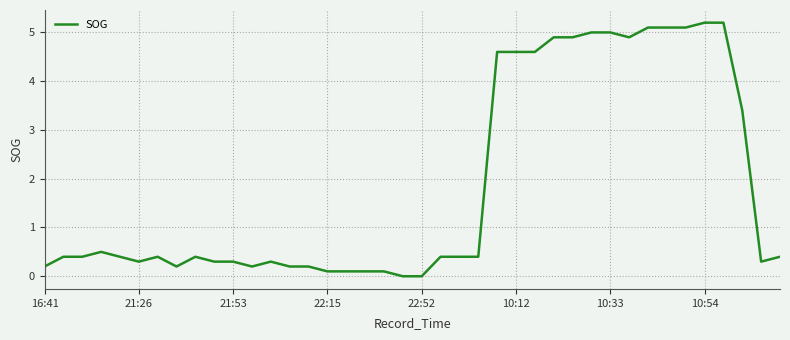

What is the greatest value displayed?

5.2